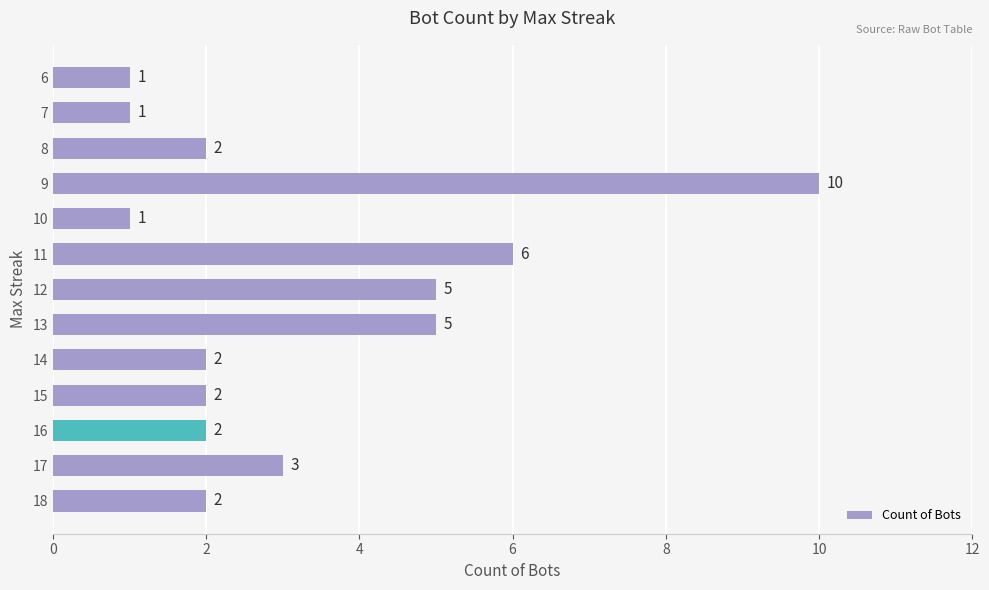

The chart shows a value of 5 at 12. True or false?

True